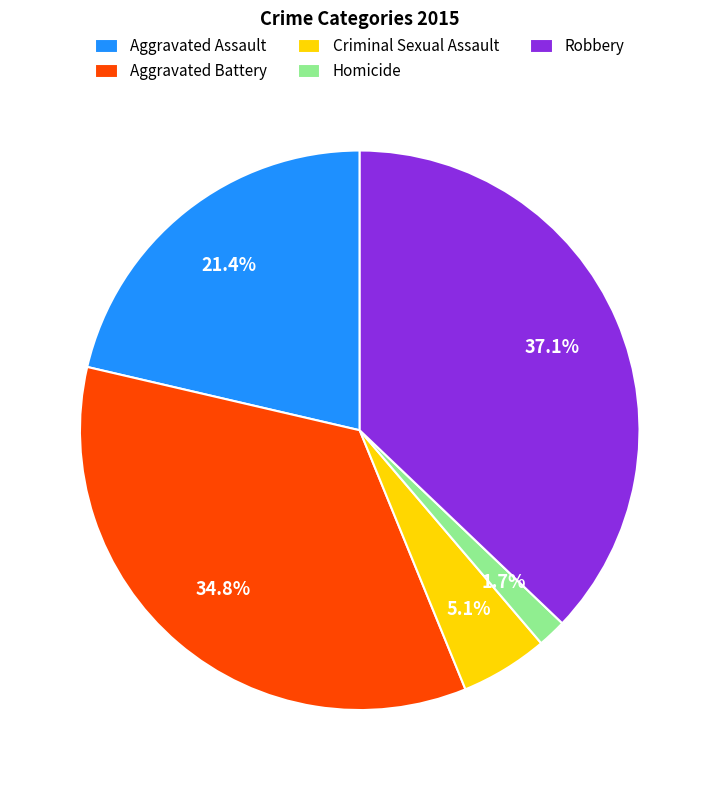

What is the ratio of the value at Homicide to the value at Criminal Sexual Assault?

0.3